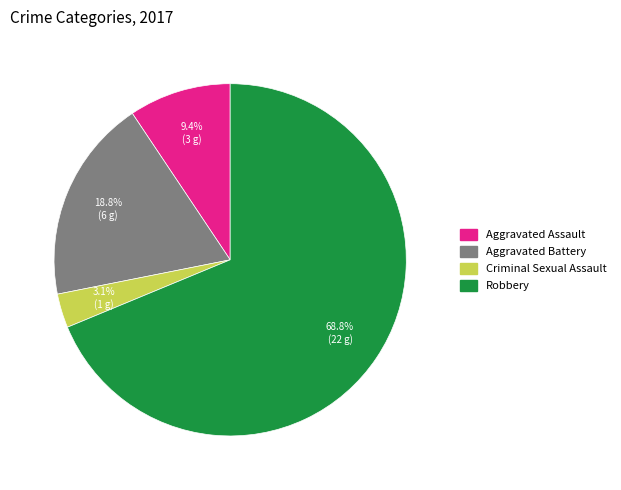

Does any single category account for the majority?

Yes